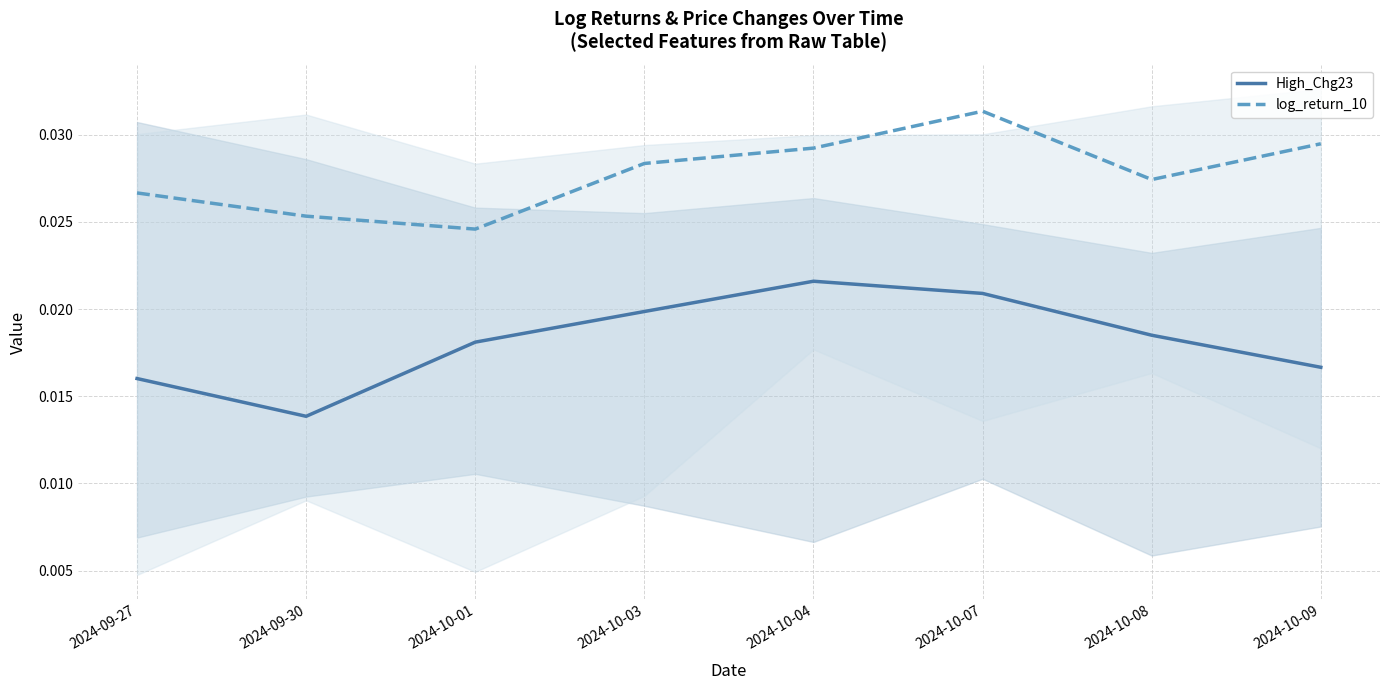

How many lines are shown in the chart?

2